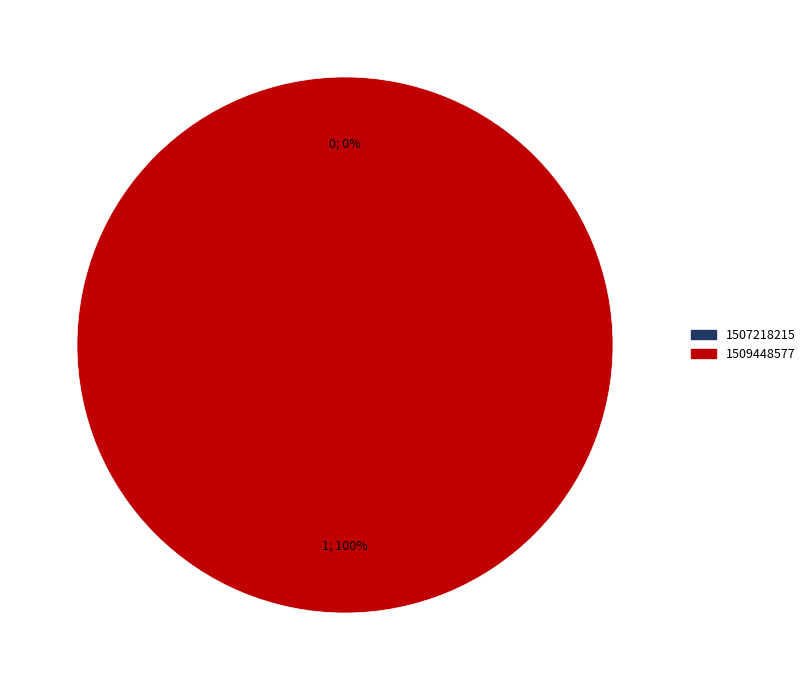

What is the change in value from 1507218215 to 1509448577?

+1